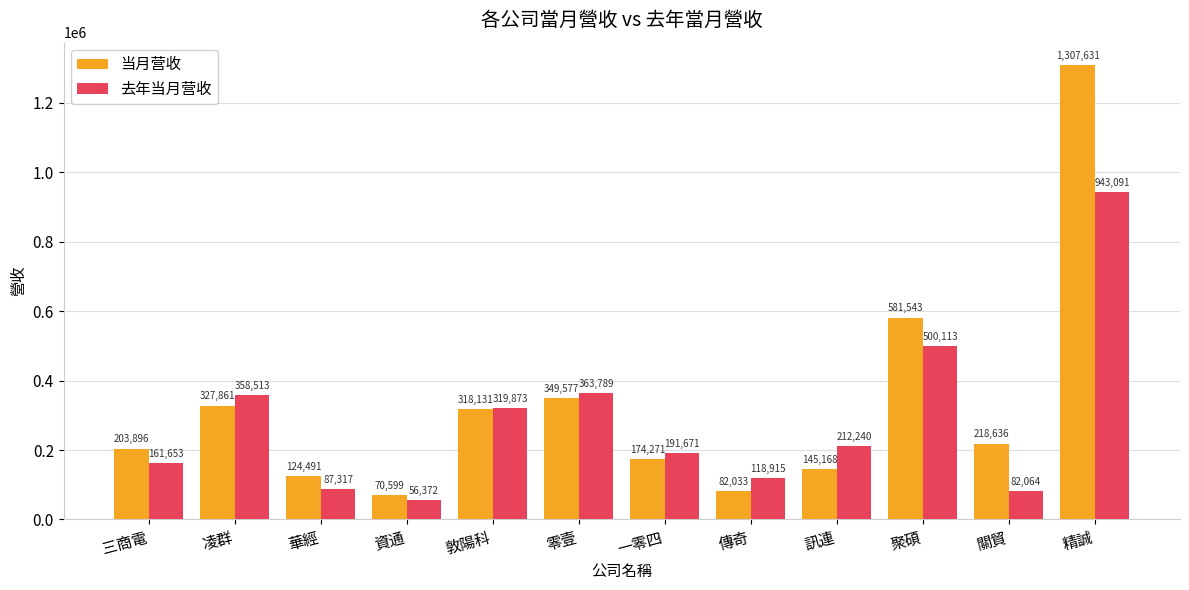

What is the total value across all series at 華經?

211808